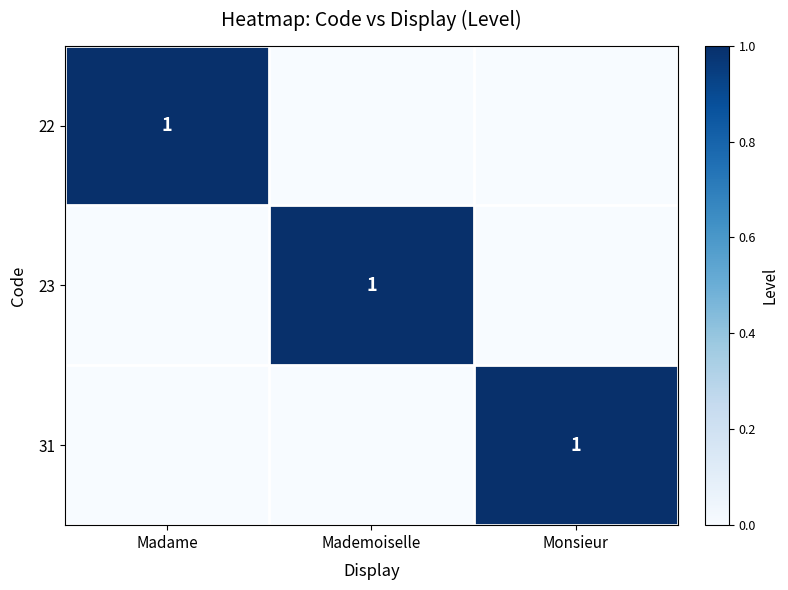

How many categories are shown in the chart?

3